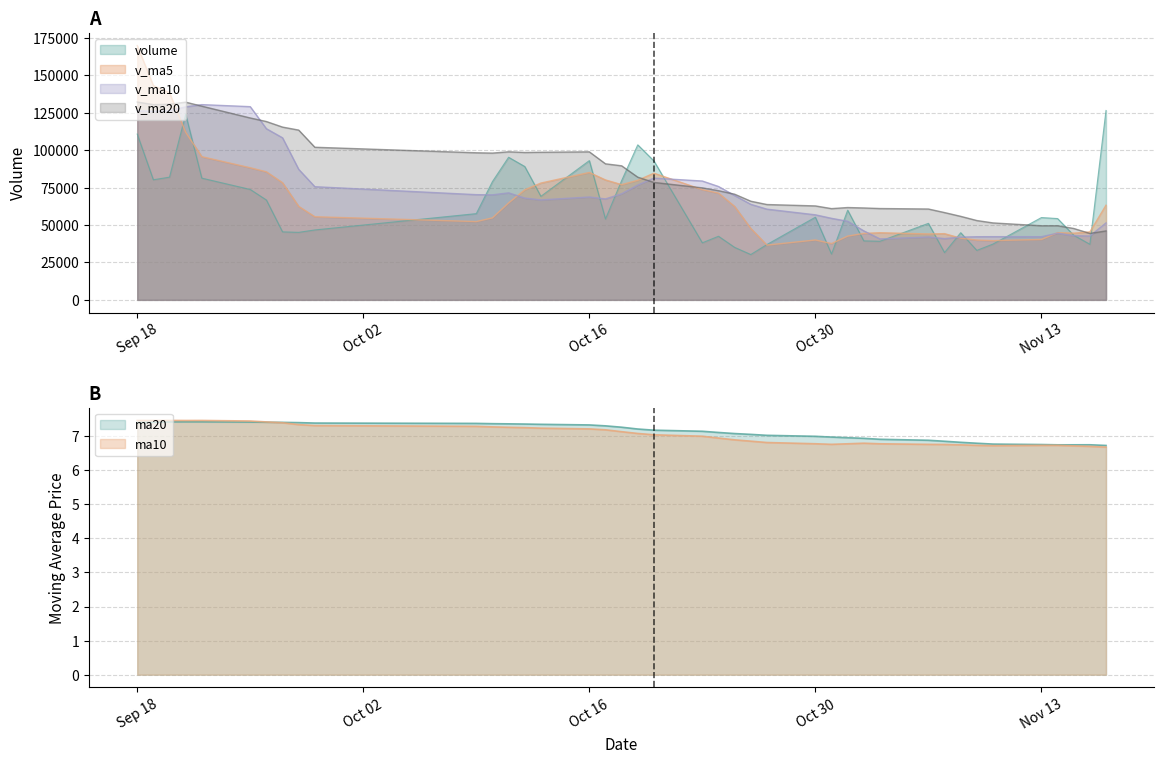

Where is the first local minimum for ma10?

5